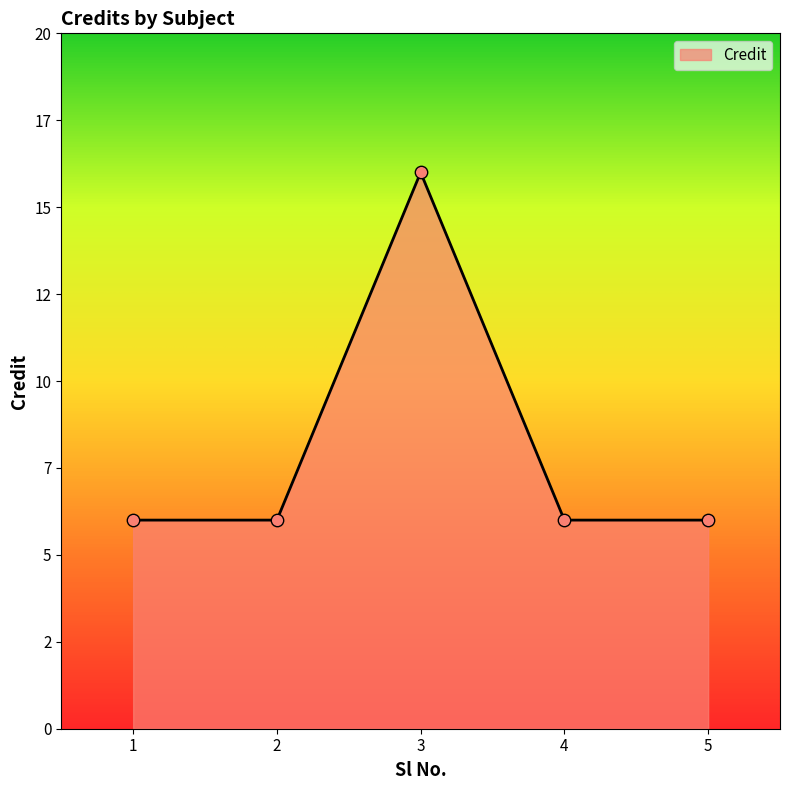

Between 3 and 4, which is larger?

3